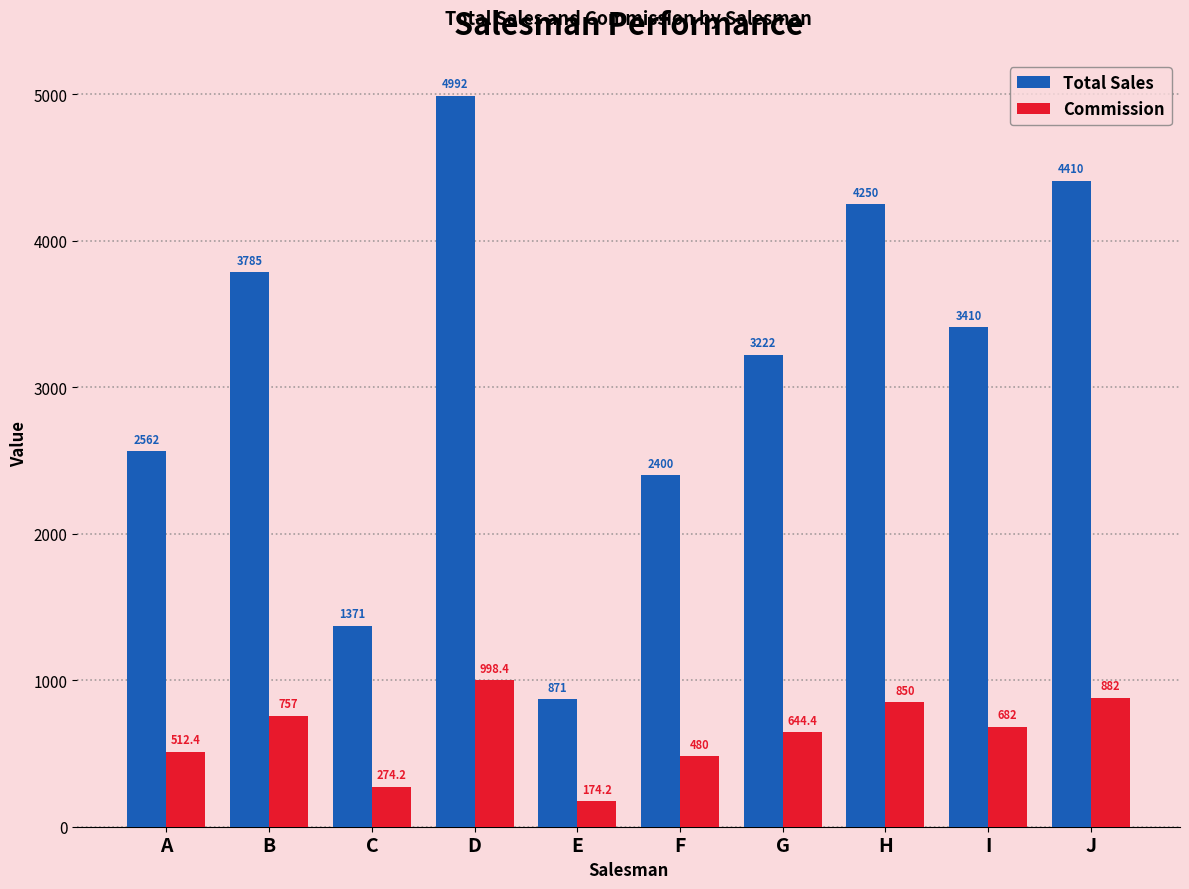

Reading right to left, transcribe all the data shown in this chart.

Total Sales: 4410.0	3410.0	4250.0	3222.0	2400.0	871.0	4992.0	1371.0	3785.0	2562.0
Commission: 882.0	682.0	850.0	644.4	480.0	174.2	998.4	274.2	757.0	512.4